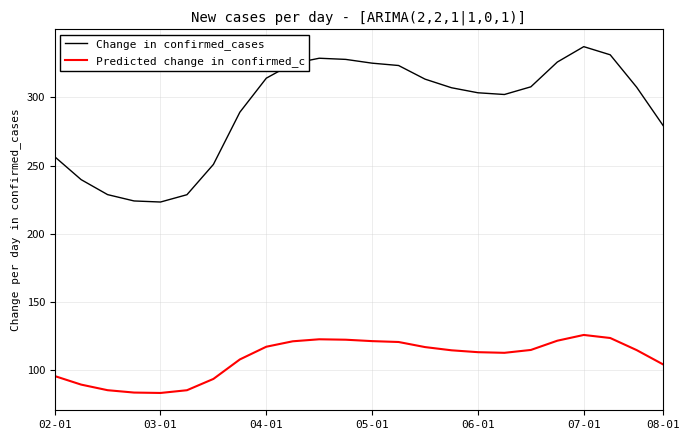

Which series has the widest spread of values?

Change in confirmed_cases